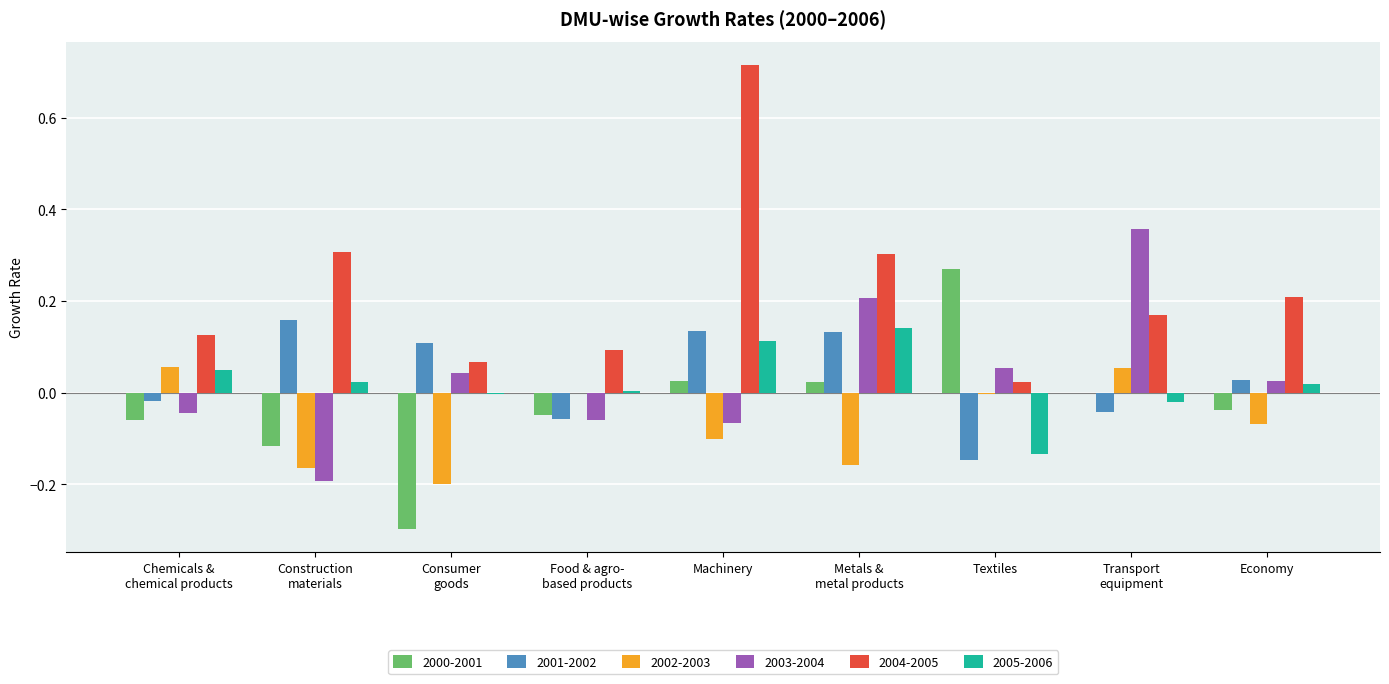

Where is 2004-2005 nearest to the value 0?

Textiles